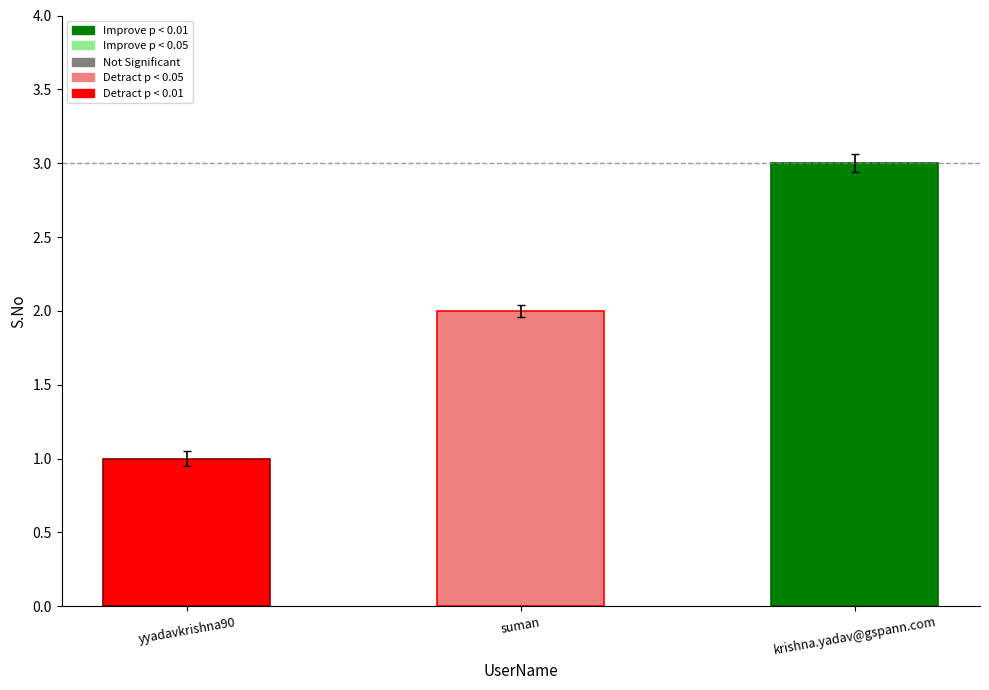

What is the label of the 2nd bar from the left?

suman